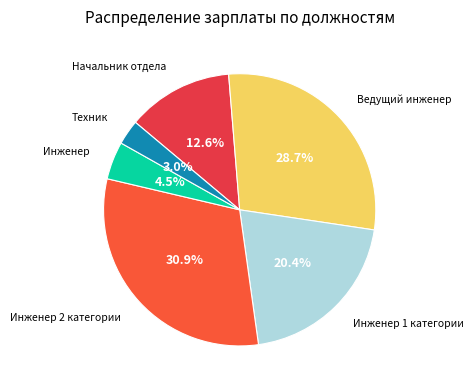

Count the number of slices in the pie.

6